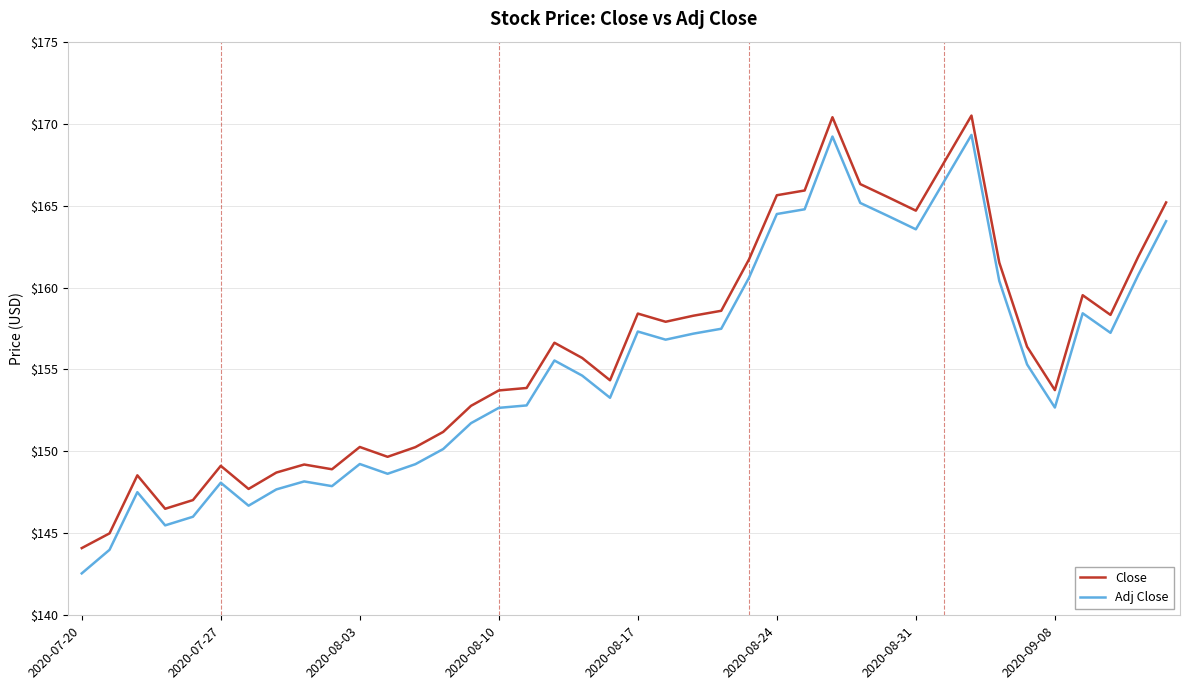

What is the greatest value displayed?

170.5